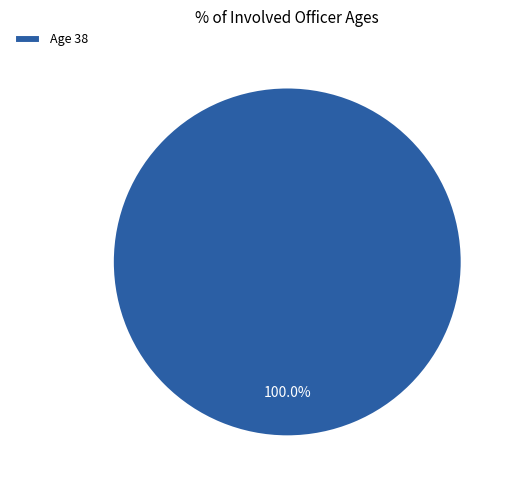

How many segments does this pie chart have?

1